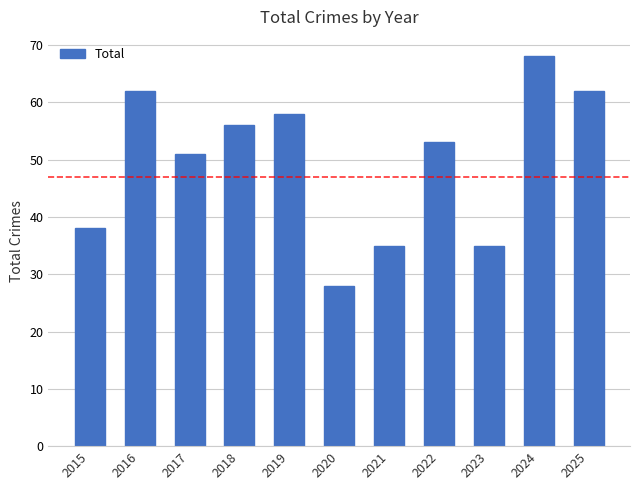

What is the average value?

50